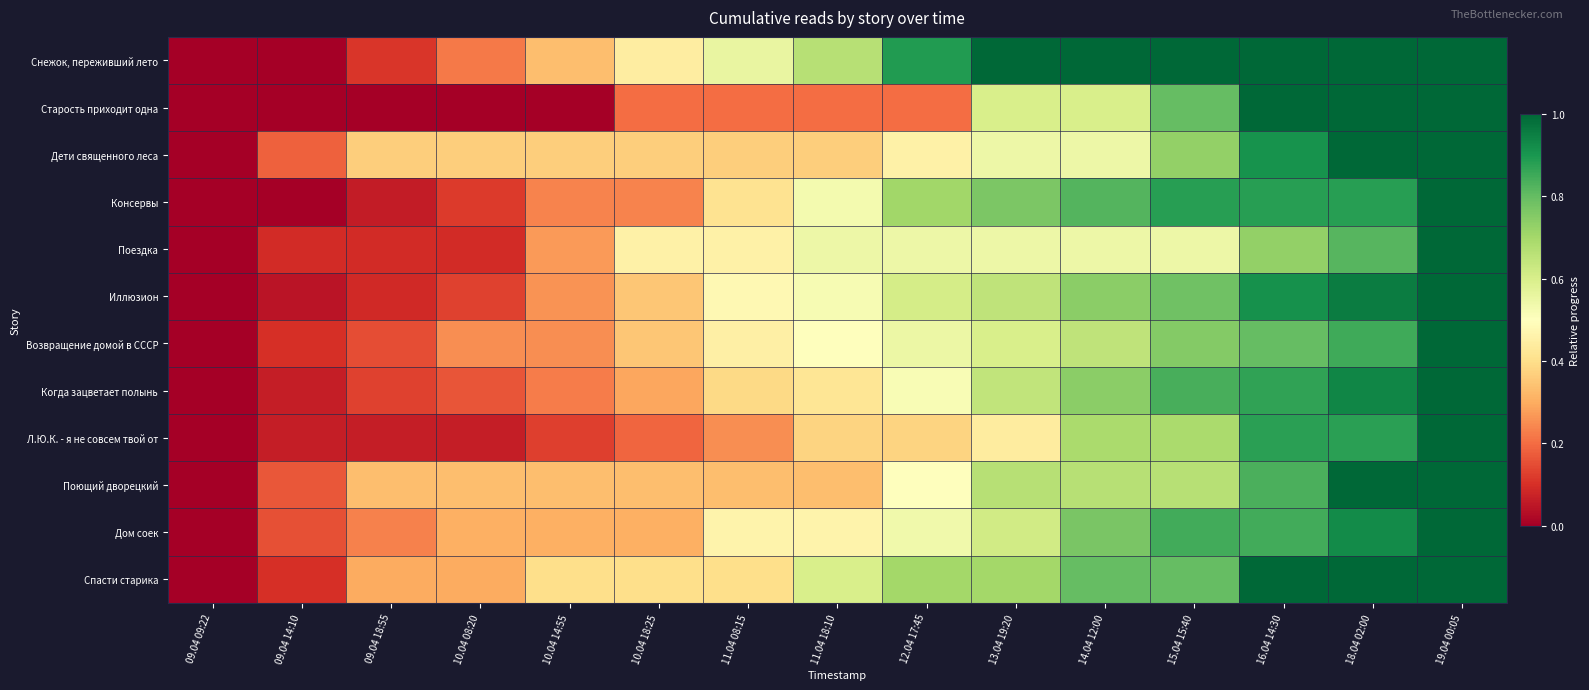

Reading left to right, list all the values displayed in this chart.

Снежок, переживший лето: 09.04 09:22=0.0	09.04 14:10=0.0	09.04 18:55=0.1	10.04 08:20=0.2	10.04 14:55=0.3	10.04 18:25=0.4	11.04 08:15=0.6	11.04 18:10=0.7	12.04 17:45=0.9	13.04 19:20=1.0	14.04 12:00=1.0	15.04 15:40=1.0	16.04 14:30=1.0	18.04 02:00=1.0	19.04 00:05=1.0
Старость приходит одна: 09.04 09:22=0.0	09.04 14:10=0.0	09.04 18:55=0.0	10.04 08:20=0.0	10.04 14:55=0.0	10.04 18:25=0.2	11.04 08:15=0.2	11.04 18:10=0.2	12.04 17:45=0.2	13.04 19:20=0.6	14.04 12:00=0.6	15.04 15:40=0.8	16.04 14:30=1.0	18.04 02:00=1.0	19.04 00:05=1.0
Дети священного леса: 09.04 09:22=0.0	09.04 14:10=0.2	09.04 18:55=0.4	10.04 08:20=0.4	10.04 14:55=0.4	10.04 18:25=0.4	11.04 08:15=0.4	11.04 18:10=0.4	12.04 17:45=0.5	13.04 19:20=0.5	14.04 12:00=0.5	15.04 15:40=0.7	16.04 14:30=0.9	18.04 02:00=1.0	19.04 00:05=1.0
Консервы: 09.04 09:22=0.0	09.04 14:10=0.0	09.04 18:55=0.1	10.04 08:20=0.1	10.04 14:55=0.2	10.04 18:25=0.2	11.04 08:15=0.4	11.04 18:10=0.5	12.04 17:45=0.7	13.04 19:20=0.8	14.04 12:00=0.8	15.04 15:40=0.9	16.04 14:30=0.9	18.04 02:00=0.9	19.04 00:05=1.0
Поездка: 09.04 09:22=0.0	09.04 14:10=0.1	09.04 18:55=0.1	10.04 08:20=0.1	10.04 14:55=0.3	10.04 18:25=0.5	11.04 08:15=0.5	11.04 18:10=0.5	12.04 17:45=0.5	13.04 19:20=0.5	14.04 12:00=0.5	15.04 15:40=0.5	16.04 14:30=0.7	18.04 02:00=0.8	19.04 00:05=1.0
Иллюзион: 09.04 09:22=0.0	09.04 14:10=0.0	09.04 18:55=0.1	10.04 08:20=0.1	10.04 14:55=0.3	10.04 18:25=0.3	11.04 08:15=0.5	11.04 18:10=0.5	12.04 17:45=0.6	13.04 19:20=0.7	14.04 12:00=0.7	15.04 15:40=0.8	16.04 14:30=0.9	18.04 02:00=1.0	19.04 00:05=1.0
Возвращение домой в СССР: 09.04 09:22=0.0	09.04 14:10=0.1	09.04 18:55=0.1	10.04 08:20=0.2	10.04 14:55=0.2	10.04 18:25=0.3	11.04 08:15=0.5	11.04 18:10=0.5	12.04 17:45=0.6	13.04 19:20=0.6	14.04 12:00=0.7	15.04 15:40=0.8	16.04 14:30=0.8	18.04 02:00=0.8	19.04 00:05=1.0
Когда зацветает полынь: 09.04 09:22=0.0	09.04 14:10=0.1	09.04 18:55=0.1	10.04 08:20=0.2	10.04 14:55=0.2	10.04 18:25=0.3	11.04 08:15=0.4	11.04 18:10=0.4	12.04 17:45=0.5	13.04 19:20=0.6	14.04 12:00=0.7	15.04 15:40=0.8	16.04 14:30=0.9	18.04 02:00=0.9	19.04 00:05=1.0
Л.Ю.К. - я не совсем твой от: 09.04 09:22=0.0	09.04 14:10=0.1	09.04 18:55=0.1	10.04 08:20=0.1	10.04 14:55=0.1	10.04 18:25=0.2	11.04 08:15=0.2	11.04 18:10=0.4	12.04 17:45=0.4	13.04 19:20=0.4	14.04 12:00=0.7	15.04 15:40=0.7	16.04 14:30=0.9	18.04 02:00=0.9	19.04 00:05=1.0
Поющий дворецкий: 09.04 09:22=0.0	09.04 14:10=0.2	09.04 18:55=0.3	10.04 08:20=0.3	10.04 14:55=0.3	10.04 18:25=0.3	11.04 08:15=0.3	11.04 18:10=0.3	12.04 17:45=0.5	13.04 19:20=0.7	14.04 12:00=0.7	15.04 15:40=0.7	16.04 14:30=0.8	18.04 02:00=1.0	19.04 00:05=1.0
Дом соек: 09.04 09:22=0.0	09.04 14:10=0.2	09.04 18:55=0.2	10.04 08:20=0.3	10.04 14:55=0.3	10.04 18:25=0.3	11.04 08:15=0.5	11.04 18:10=0.5	12.04 17:45=0.5	13.04 19:20=0.6	14.04 12:00=0.8	15.04 15:40=0.8	16.04 14:30=0.8	18.04 02:00=0.9	19.04 00:05=1.0
Спасти старика: 09.04 09:22=0.0	09.04 14:10=0.1	09.04 18:55=0.3	10.04 08:20=0.3	10.04 14:55=0.4	10.04 18:25=0.4	11.04 08:15=0.4	11.04 18:10=0.6	12.04 17:45=0.7	13.04 19:20=0.7	14.04 12:00=0.8	15.04 15:40=0.8	16.04 14:30=1.0	18.04 02:00=1.0	19.04 00:05=1.0